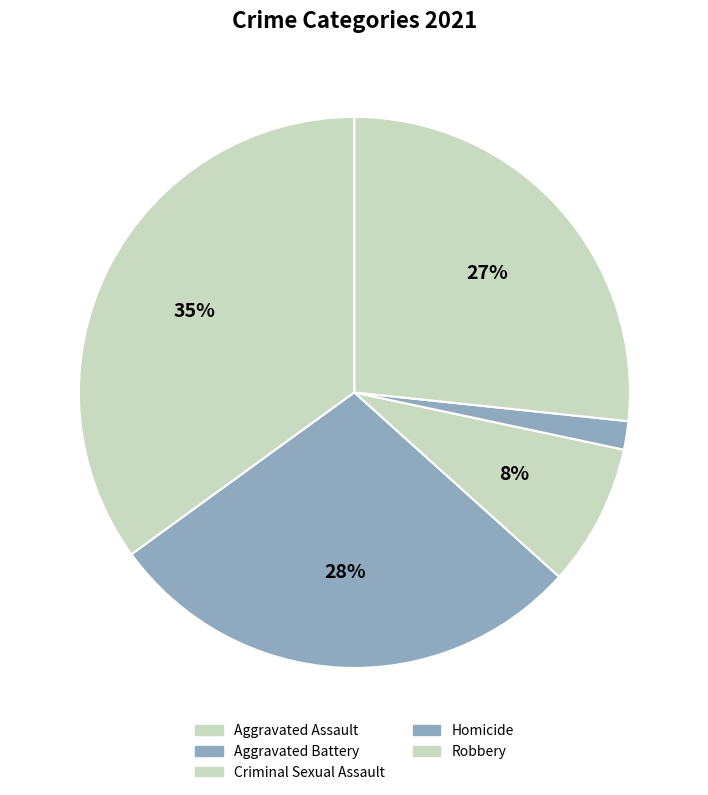

Rank the categories by value from highest to lowest.

Aggravated Assault, Aggravated Battery, Robbery, Criminal Sexual Assault, Homicide